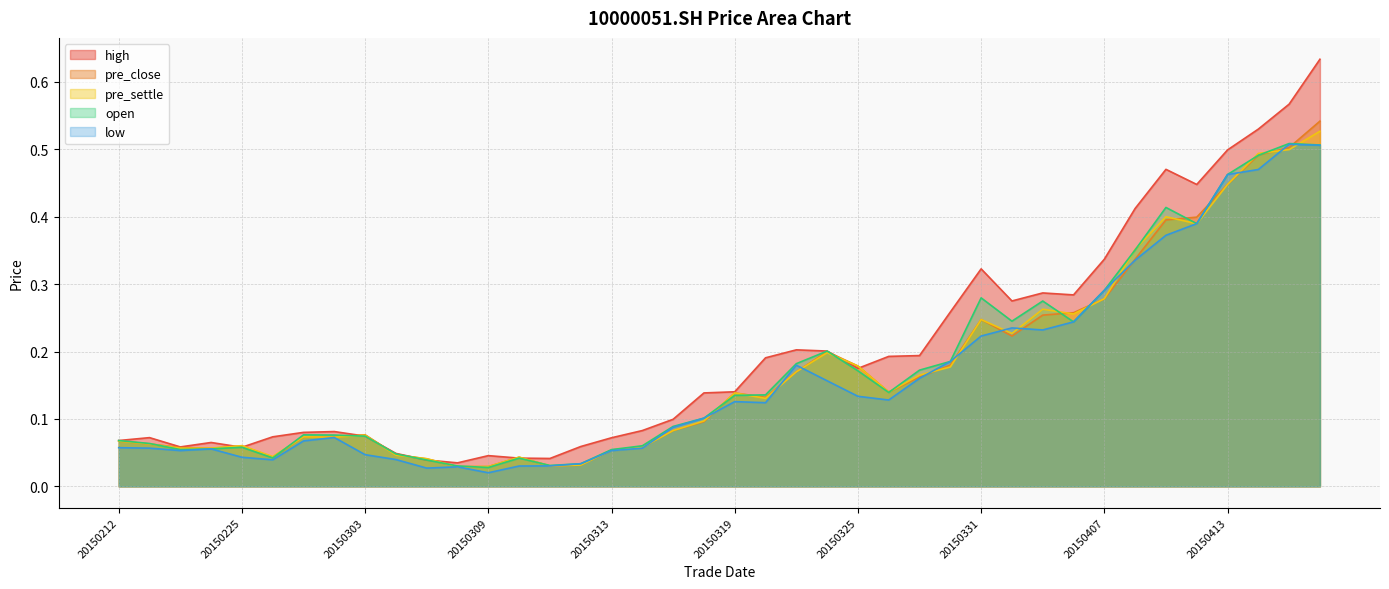

Does the chart display data point markers on the line(s)?

No